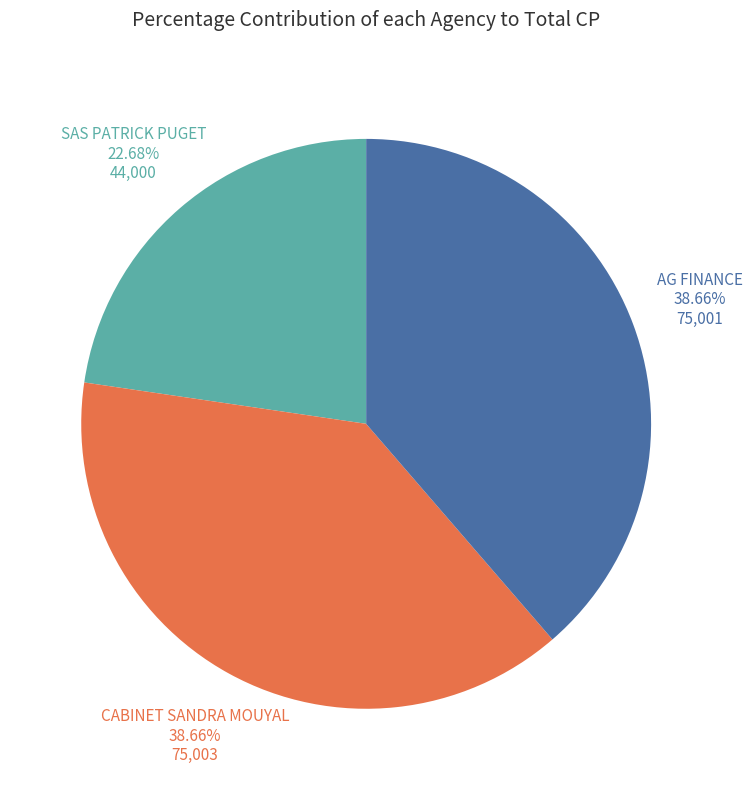

Combined, what portion of the pie is CABINET SANDRA MOUYAL and SAS PATRICK PUGET?

61.3%